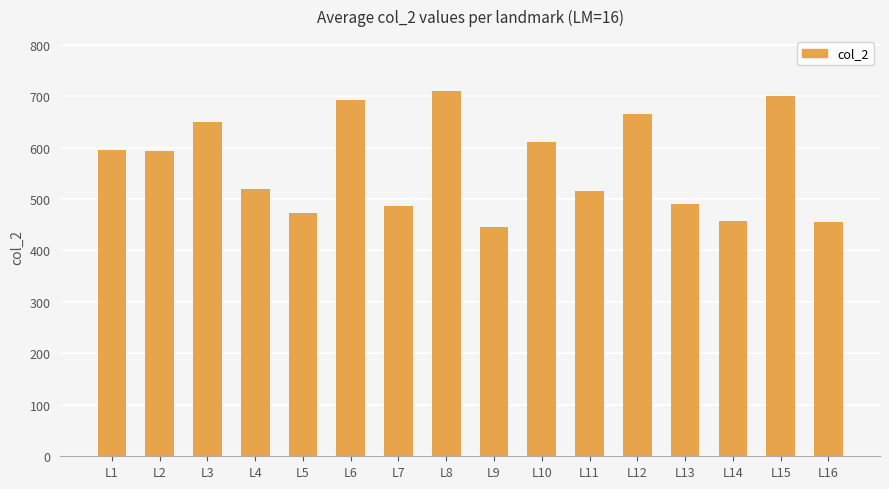

What is the maximum value shown in the chart?

710